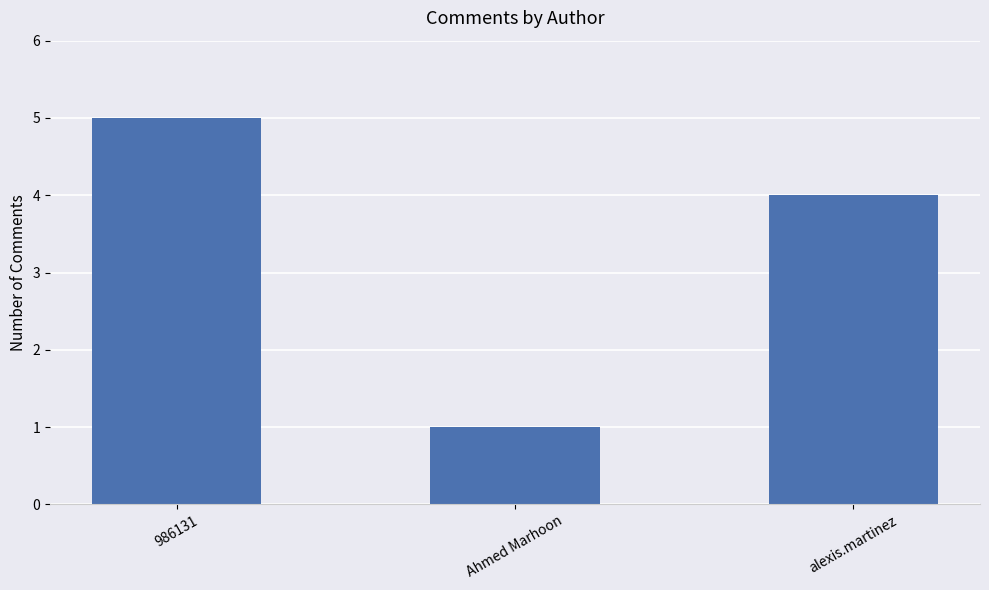

What is the greatest value displayed?

5